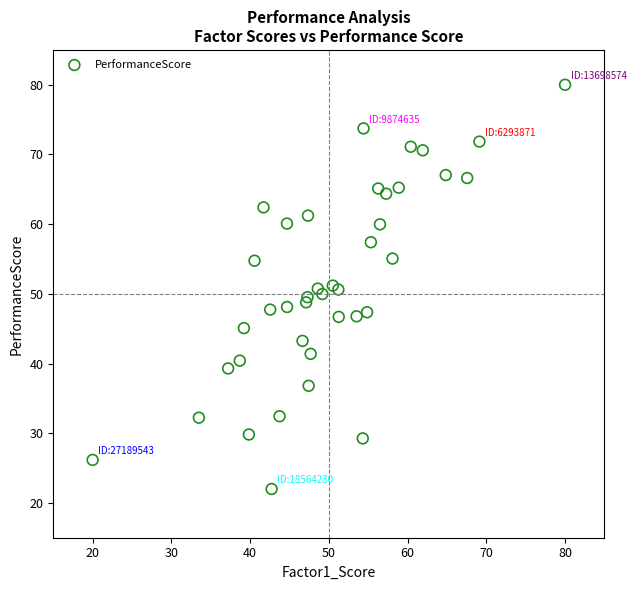

What is the range of X values (max minus min)?

60.0